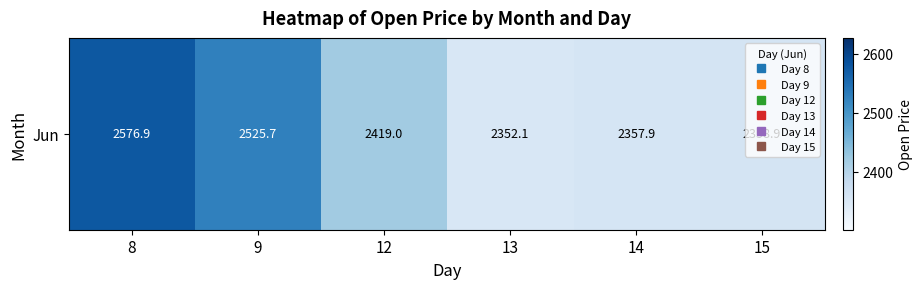

At which category does the chart reach its peak across all series?

8